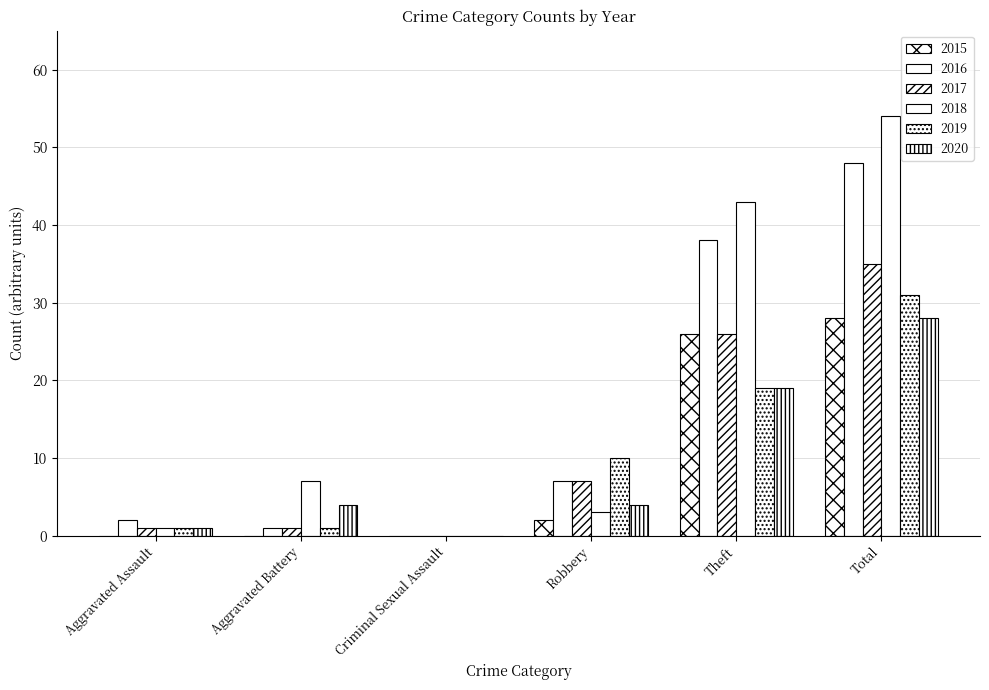

The 2016 series shows 1 at Aggravated Battery. True or false?

True